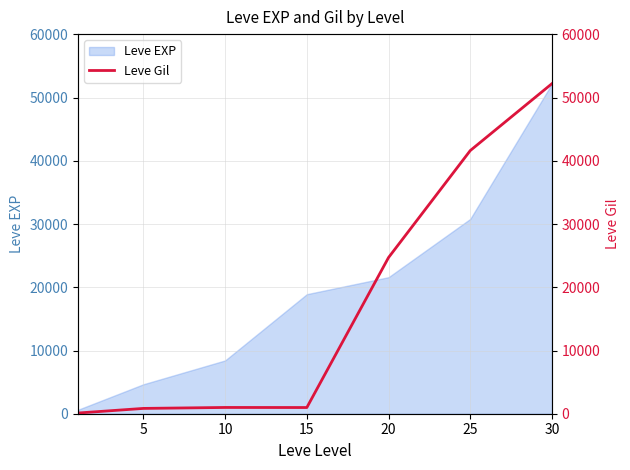

The value at 30 is 52220. True or false?

True